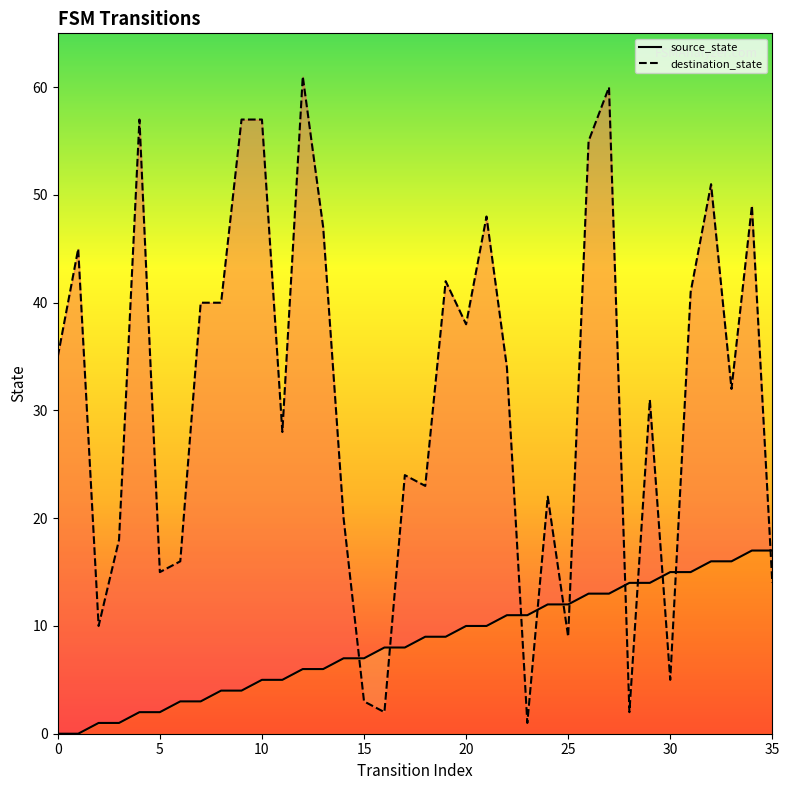

Which series reaches the minimum Y coordinate?

source_state